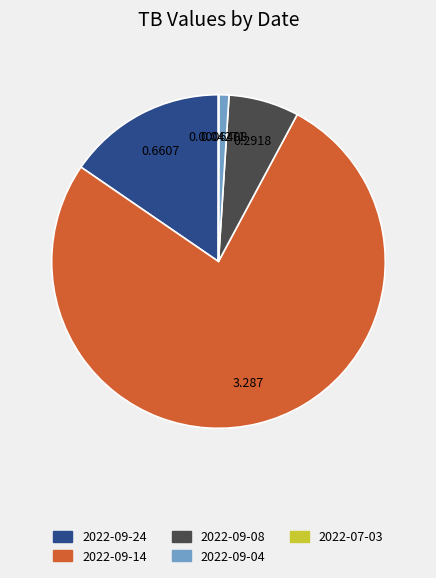

What is the majority slice?

2022-09-14